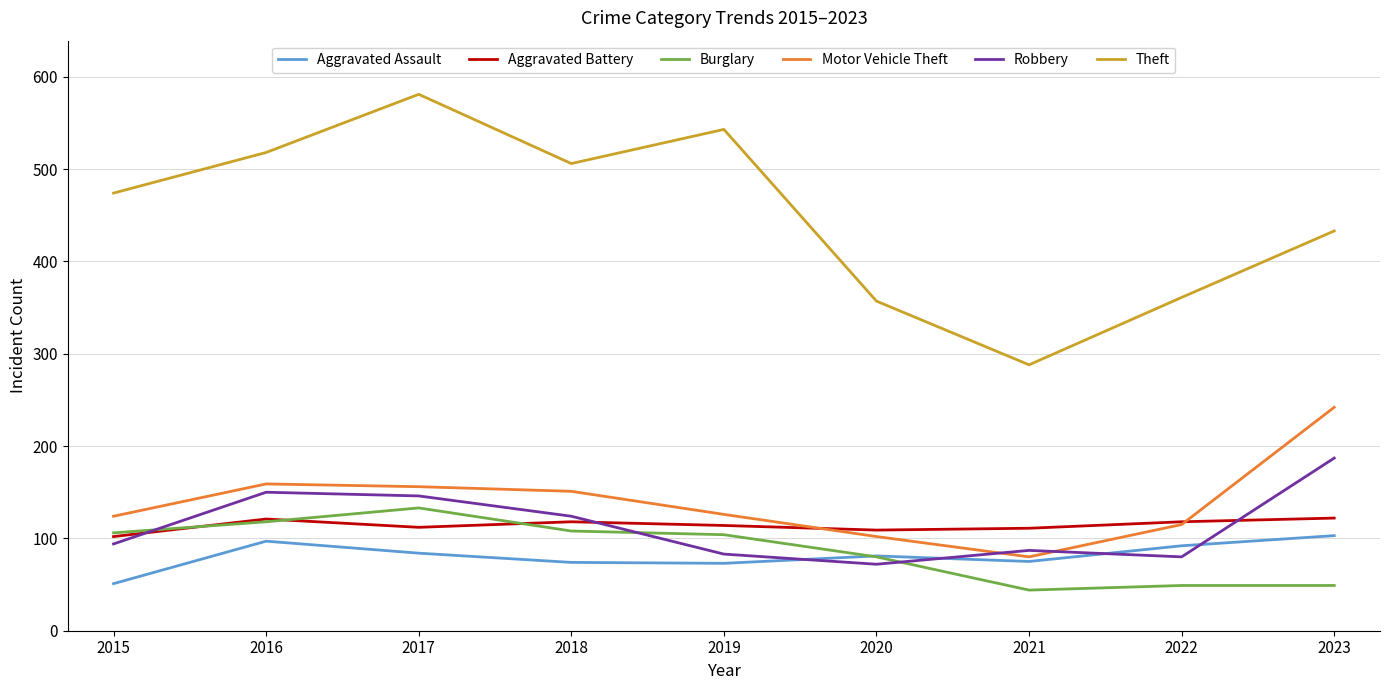

How many lines are shown in the chart?

6